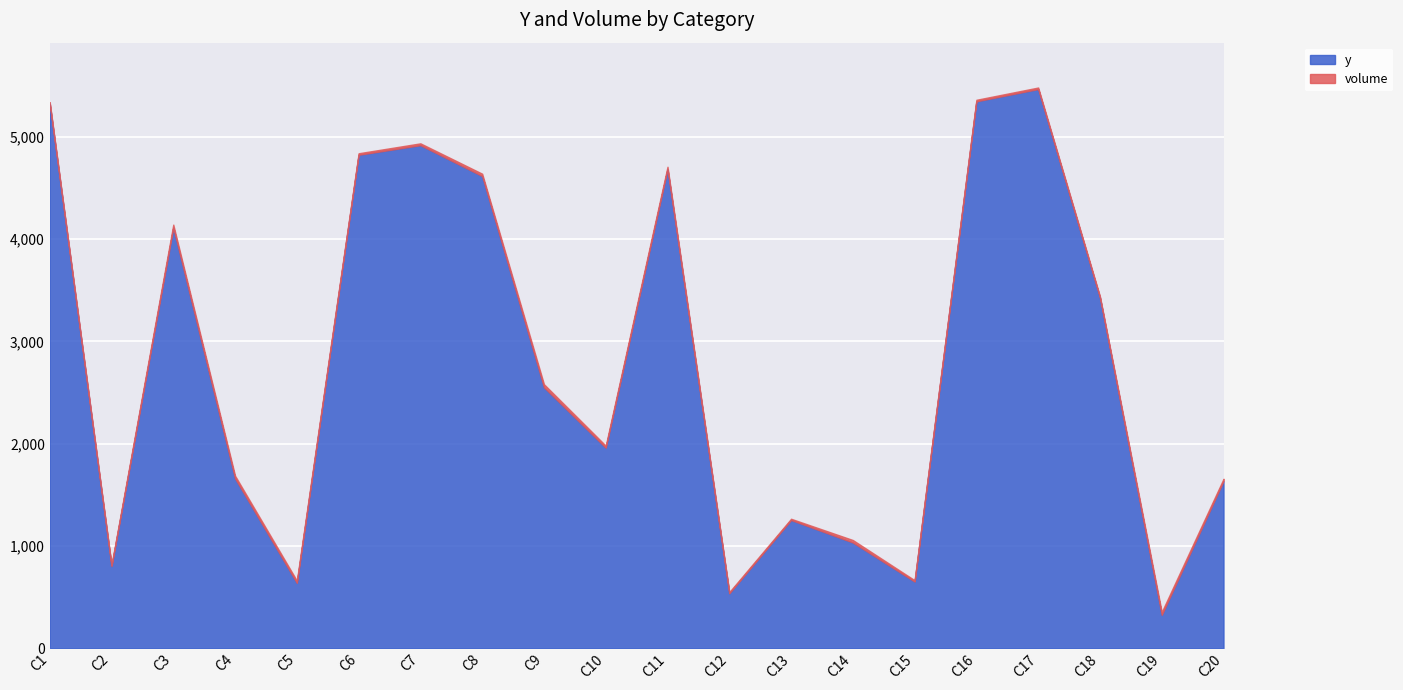

What is the maximum value for y?

5468